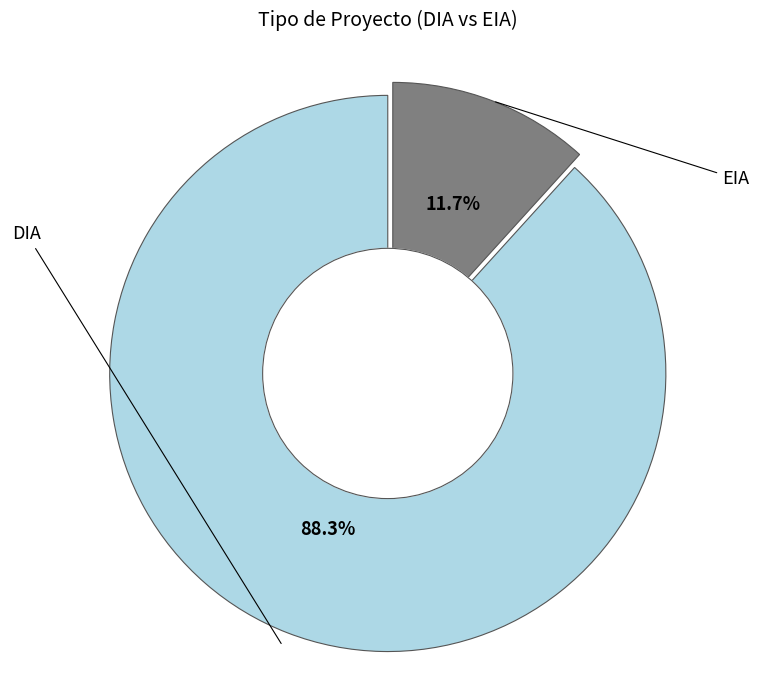

Is there any slice that represents more than half of the pie?

Yes